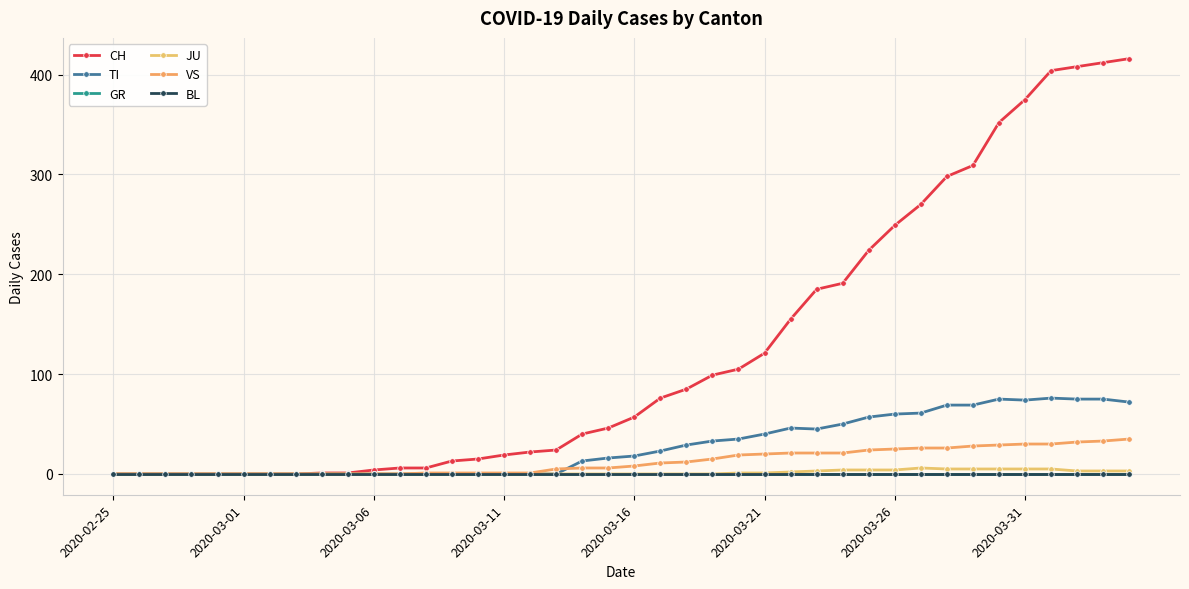

Is this an area chart (filled region under the line)?

No